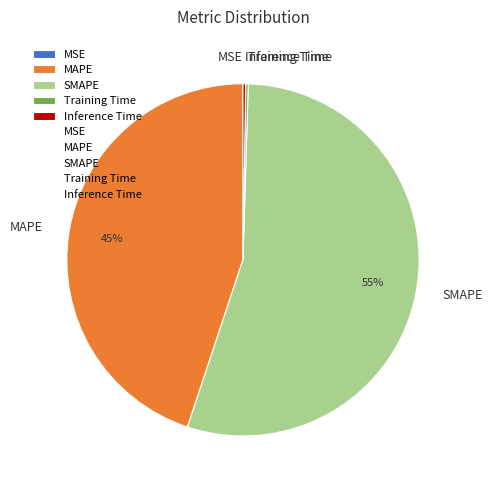

To the nearest percent, what is the average slice percentage?

20%